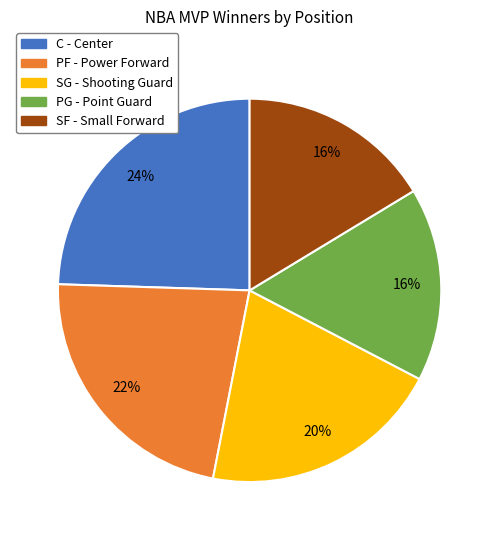

Is it true that PG - Point Guard is 16% of the pie?

True